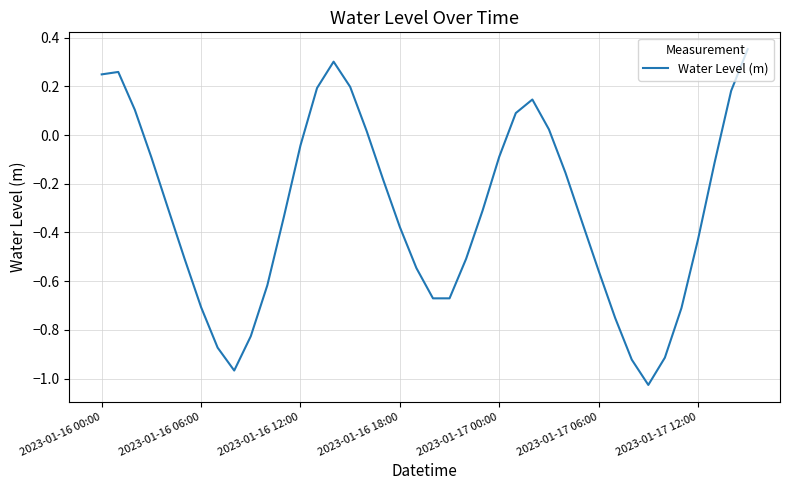

What is the difference between the maximum and minimum values?

1.4